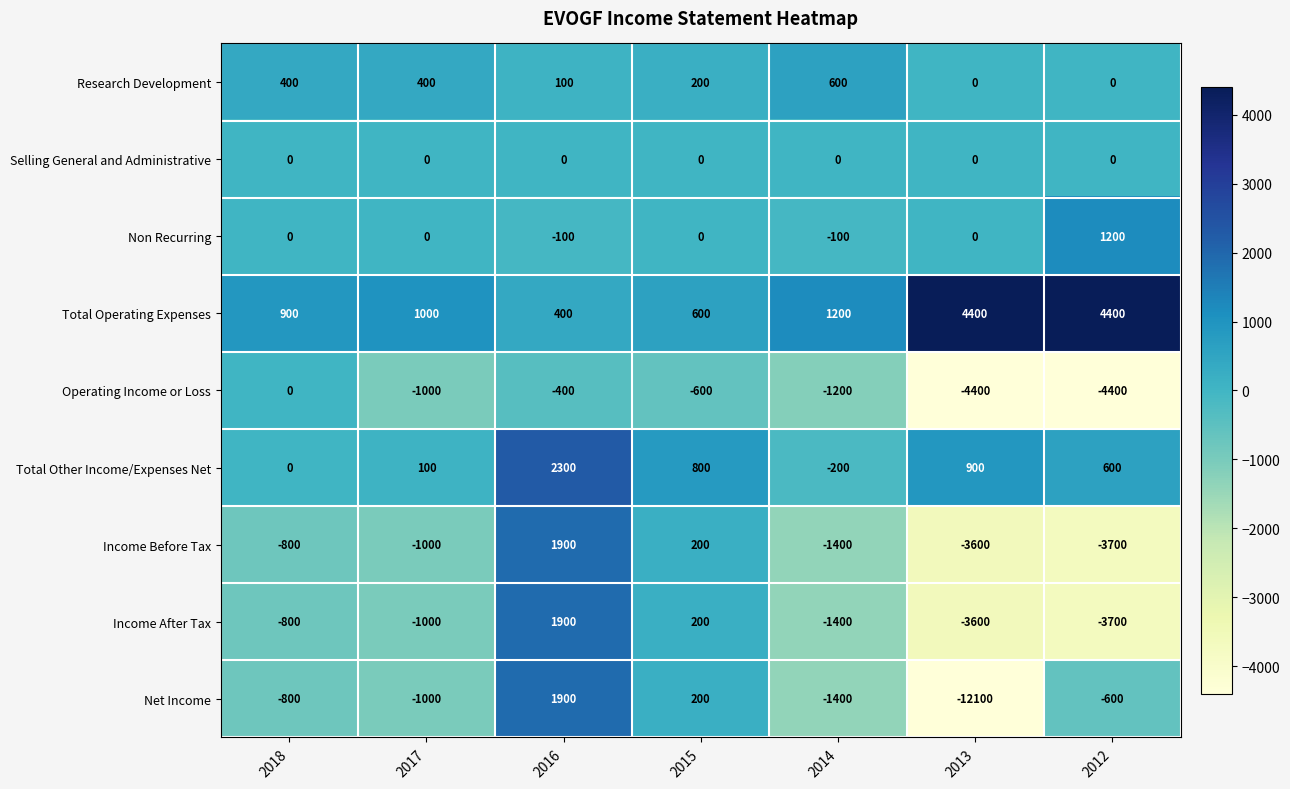

How many data points does each series have?

7